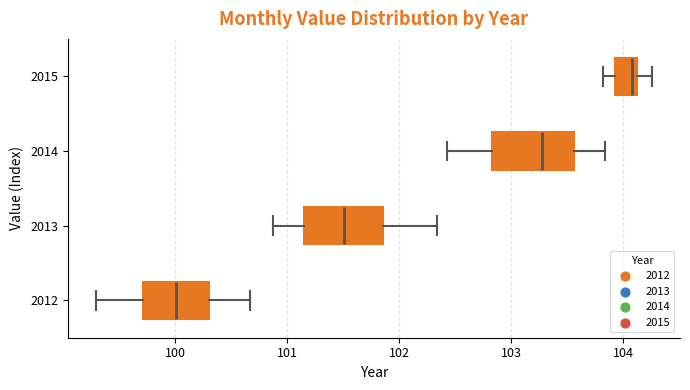

Reading bottom to top, transcribe this box plot: for each box, give where its median line is, the range the box spans, and where its two whiskers end, as read against the x-axis. The values are not printed on the chart, so give them approximately, as read against the axis.

2012: median 100.0, box 99.7 to 100.3, whiskers 99.3 to 100.7
2013: median 101.5, box 101.1 to 101.9, whiskers 100.9 to 102.3
2014: median 103.3, box 102.8 to 103.6, whiskers 102.4 to 103.8
2015: median 104.1 (just left of the box's right edge), box 103.9 to 104.1, whiskers 103.8 to 104.3